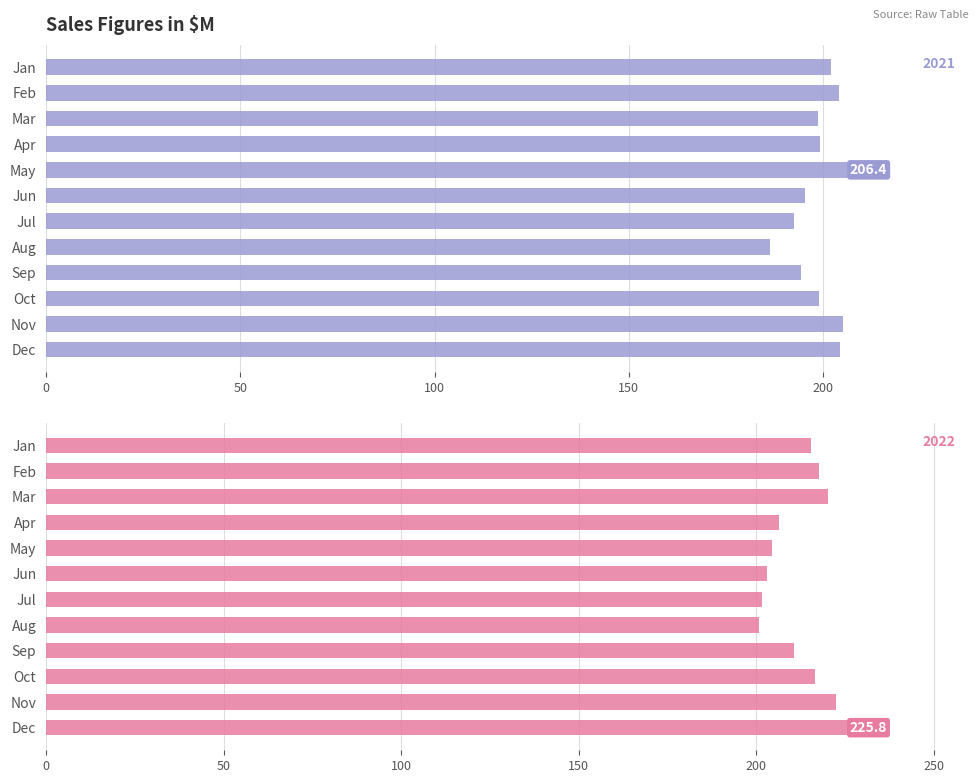

List the series in order of their peak value, lowest first.

2021, 2022